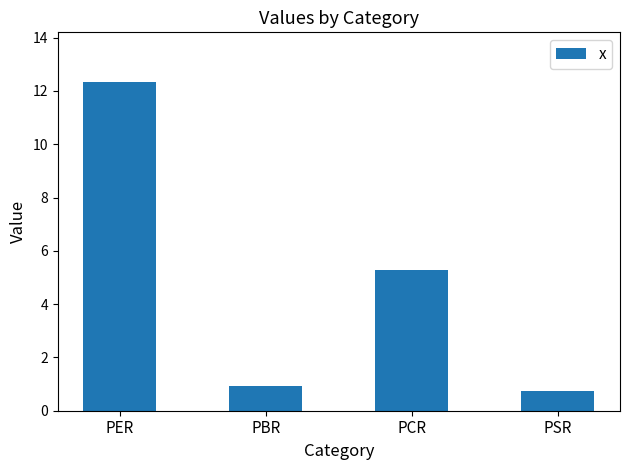

Reading left to right, list all the values displayed in this chart.

12.3	0.9	5.3	0.7